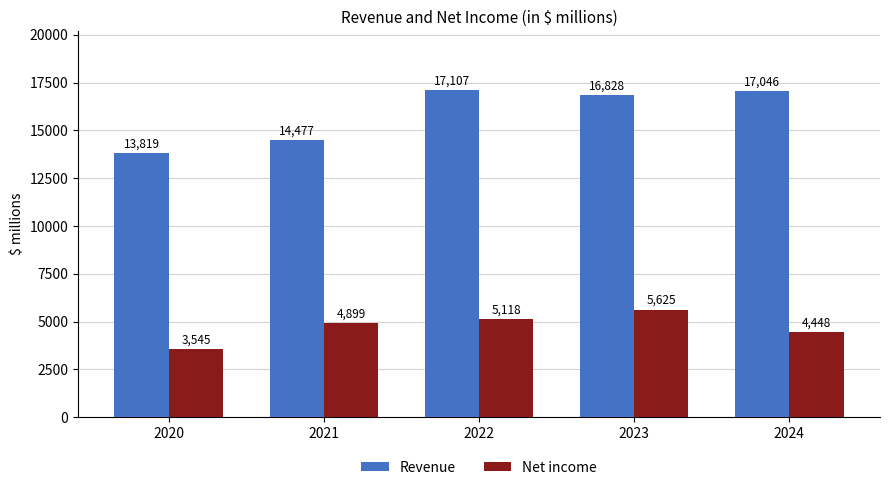

At how many categories does at least one series exceed 6776?

5